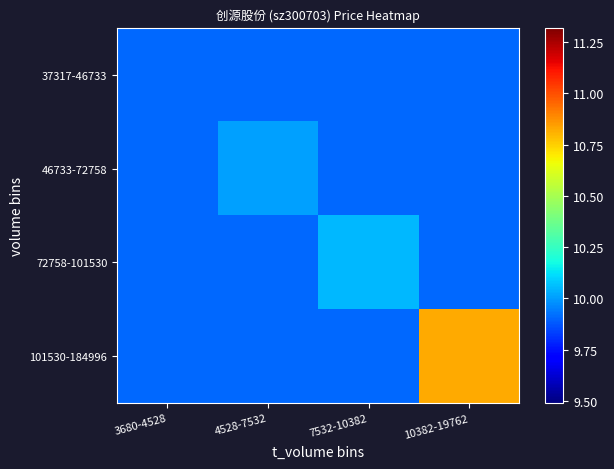

What is the maximum value shown in the chart?

10.8